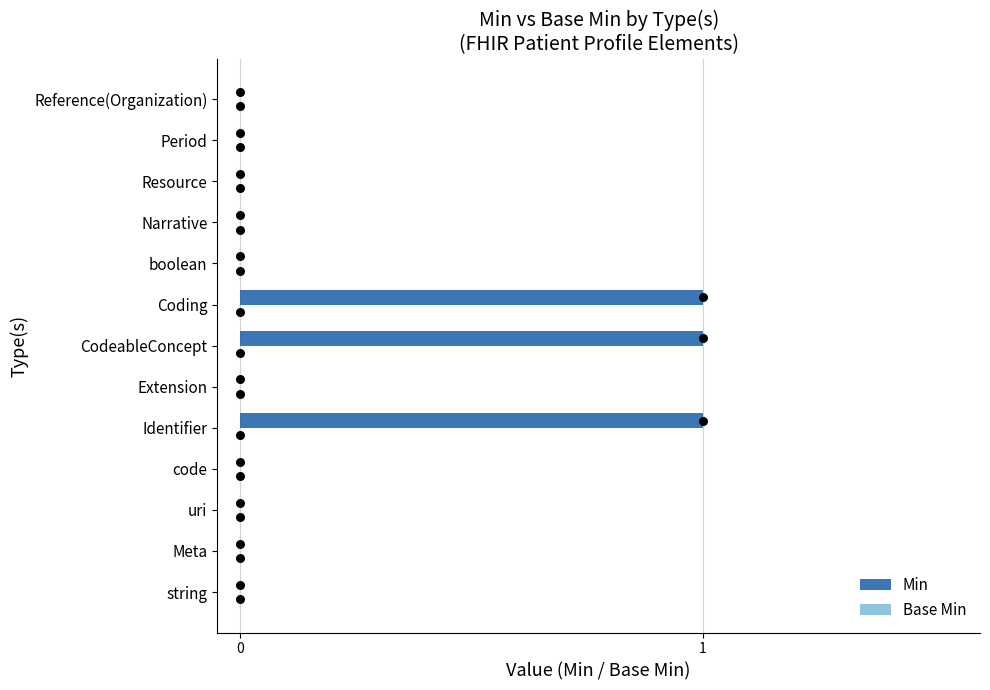

Which series has the largest Y range (max minus min)?

Min